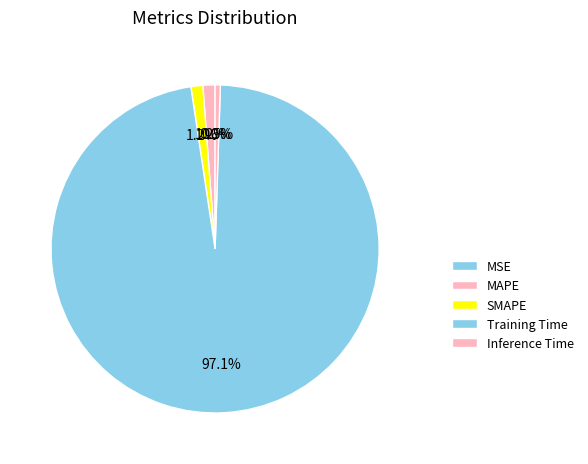

How many segments does this pie chart have?

5